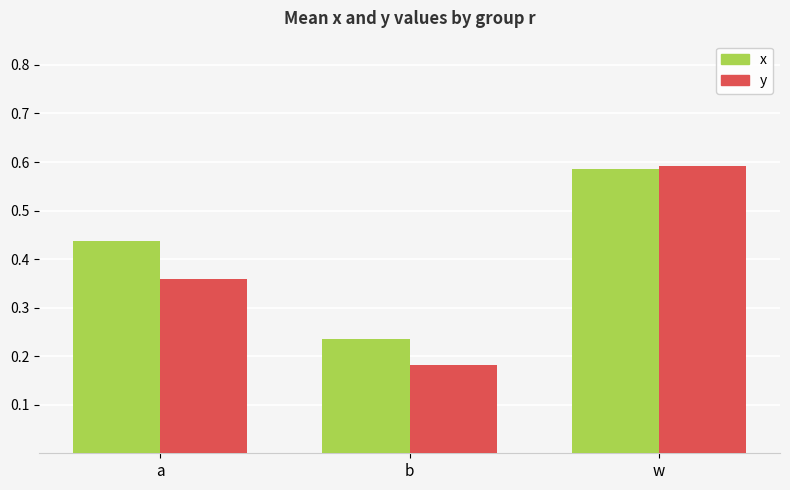

Rank the series by their average value, from highest to lowest.

x, y